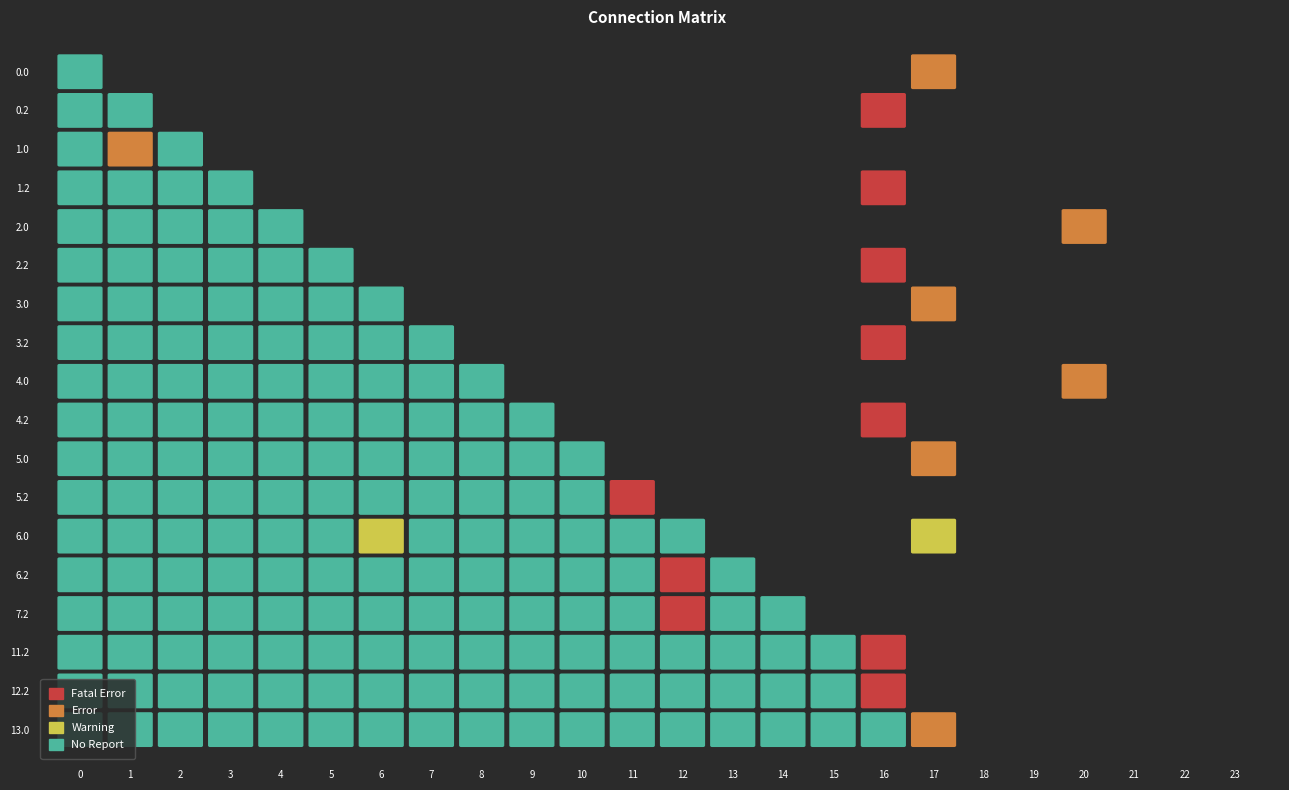

What is the average value of the 5.2 series?

2.8